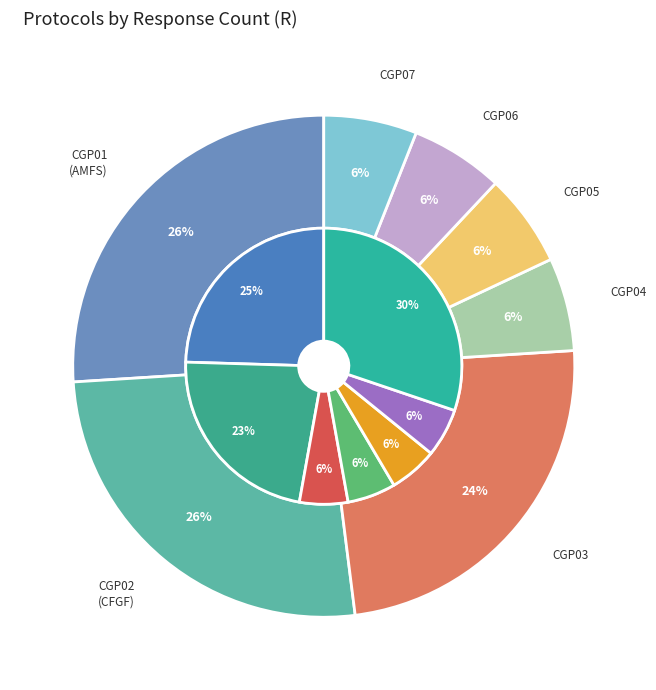

What percentage is the CGP02 (CFGF) slice, to the nearest percent?

26%